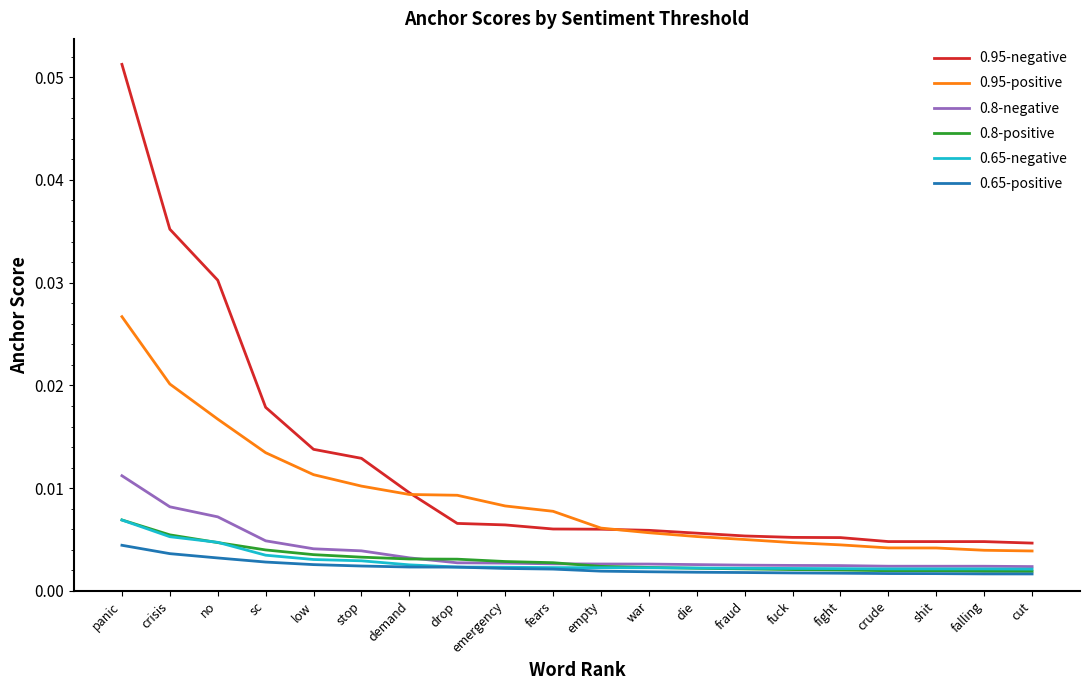

Does the chart have visible grid lines?

No